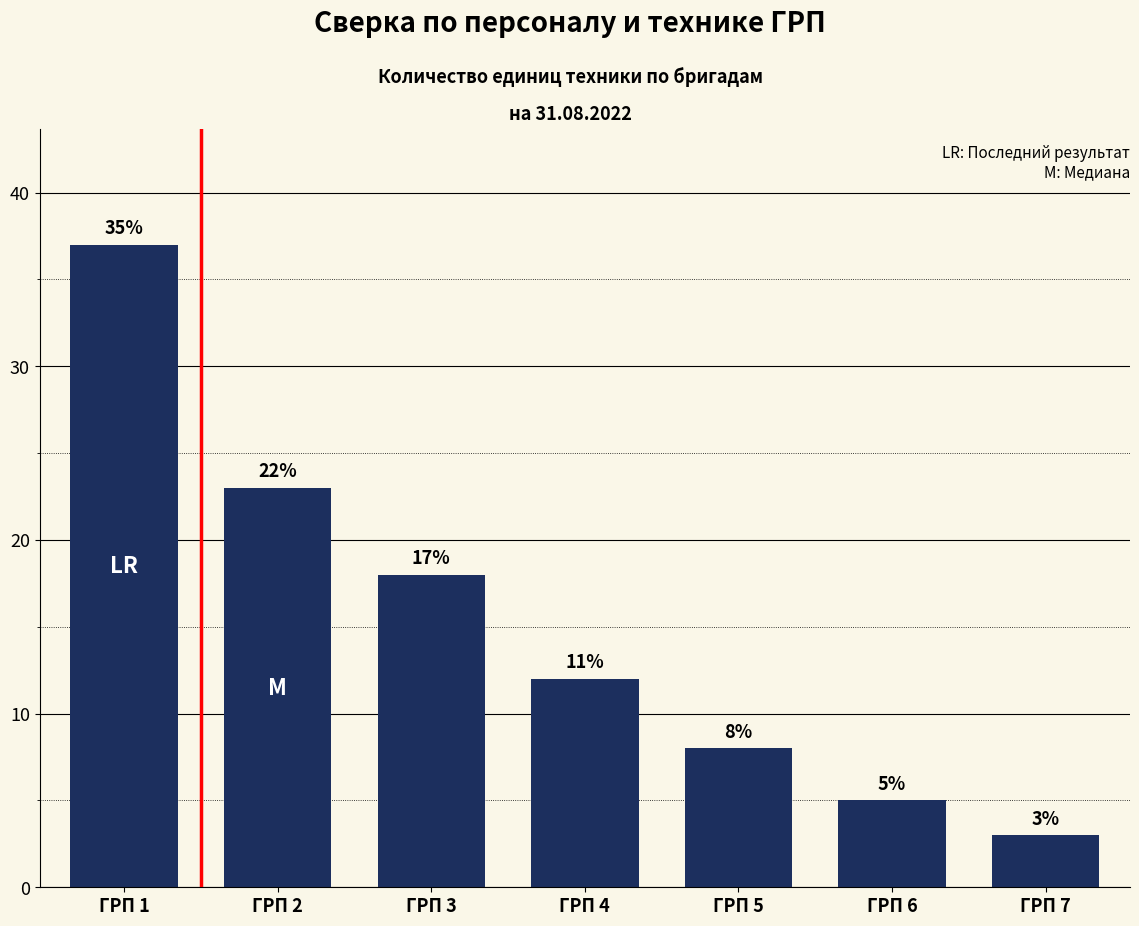

True or false: the data shows 39 at ГРП 2.

False